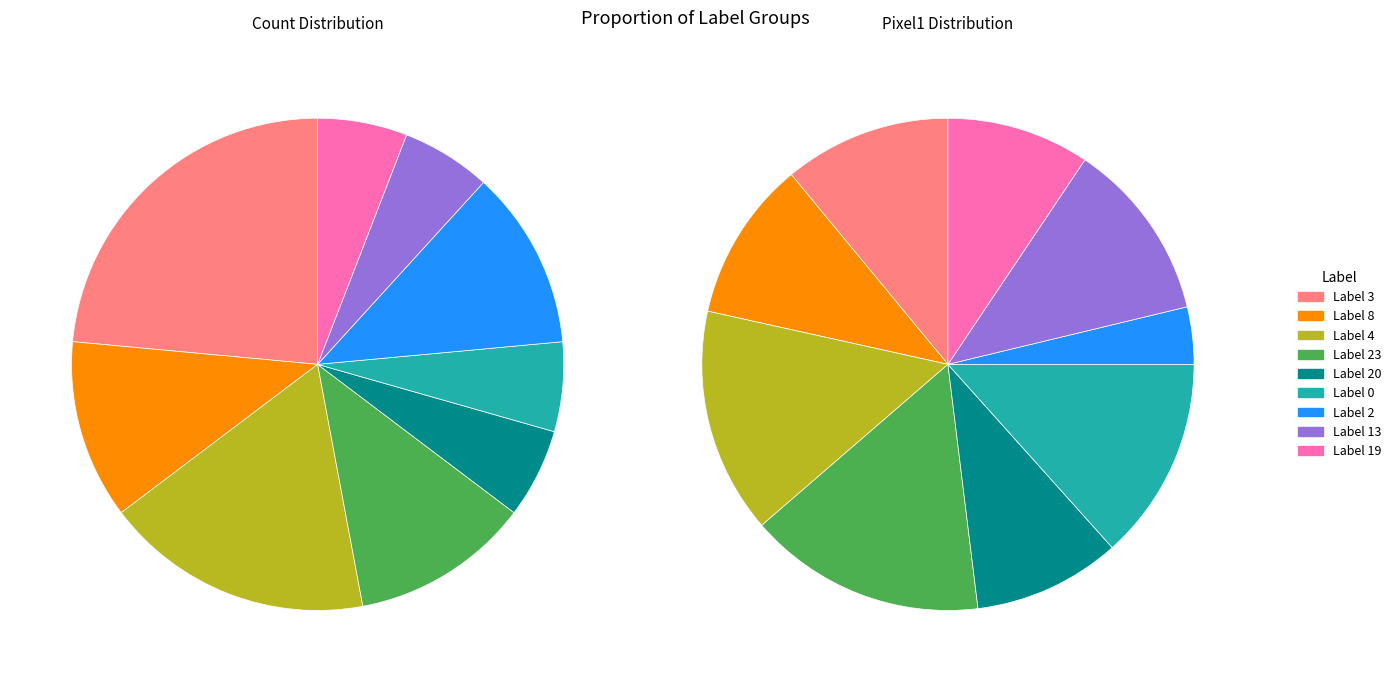

To the nearest percent, what is the average slice percentage?

11%